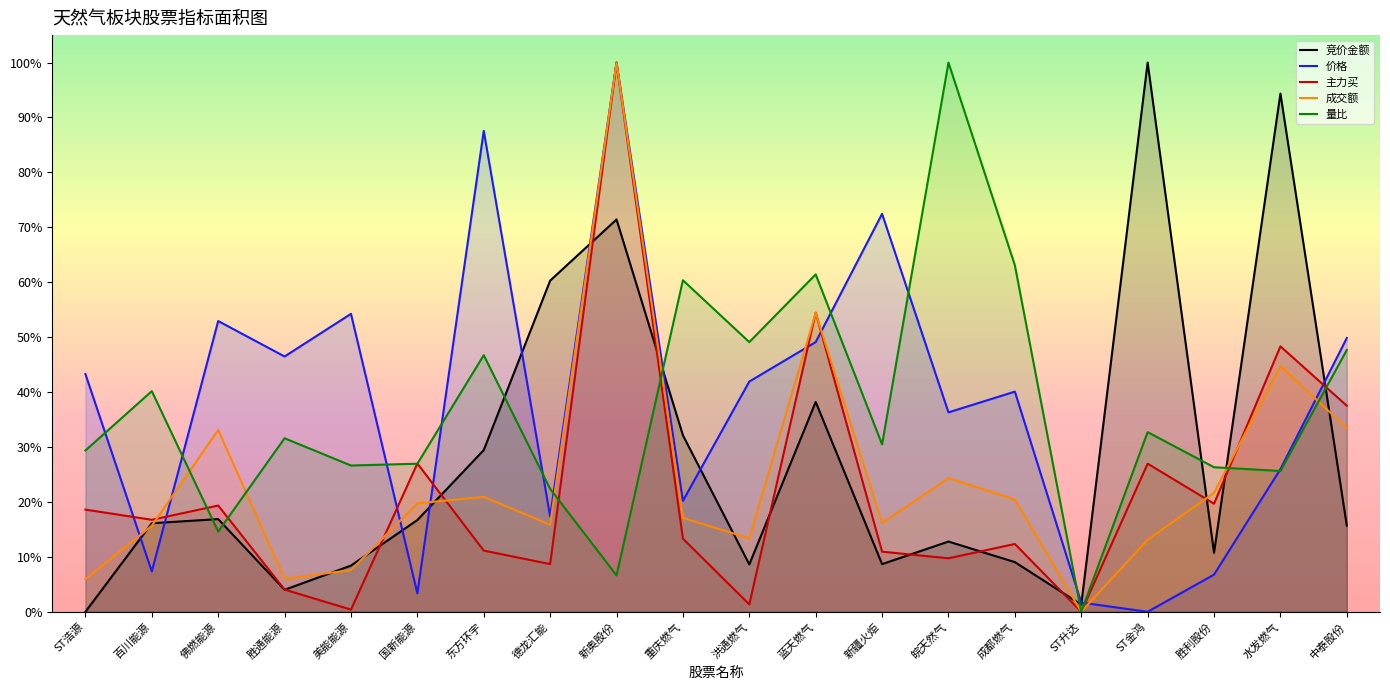

The value of 成交额 at ST升达 is 0.0. True or false?

True